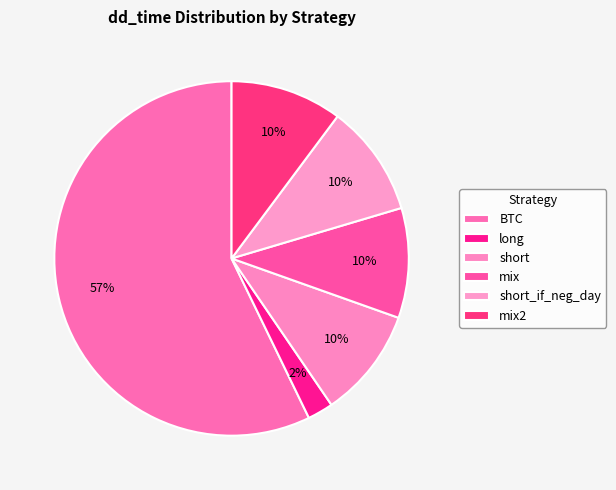

What percentage is the short_if_neg_day slice, to the nearest percent?

10%